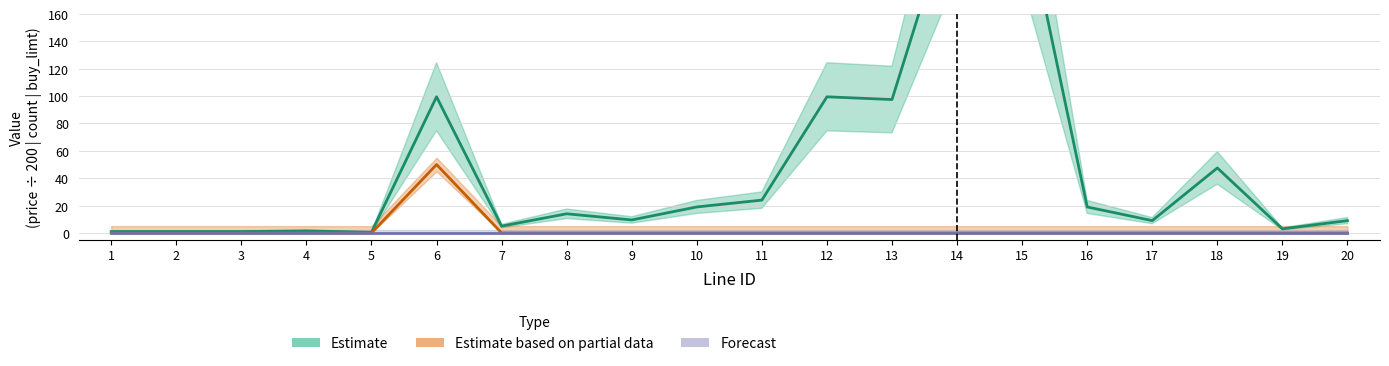

Reading left to right, list all the values displayed in this chart.

price: 1=1.0	2=1.0	3=1.0	4=1.5	5=0.5	6=99.5	7=5.0	8=14.0	9=9.5	10=19.0	11=24.0	12=99.5	13=97.5	14=249.5	15=244.5	16=19.0	17=9.0	18=47.5	19=3.0	20=9.0
count: 1=0.0	2=0.0	3=0.0	4=0.0	5=0.0	6=50.0	7=0.0	8=0.0	9=0.0	10=0.0	11=0.0	12=0.0	13=0.0	14=0.0	15=0.0	16=0.0	17=0.0	18=0.0	19=0.0	20=0.0